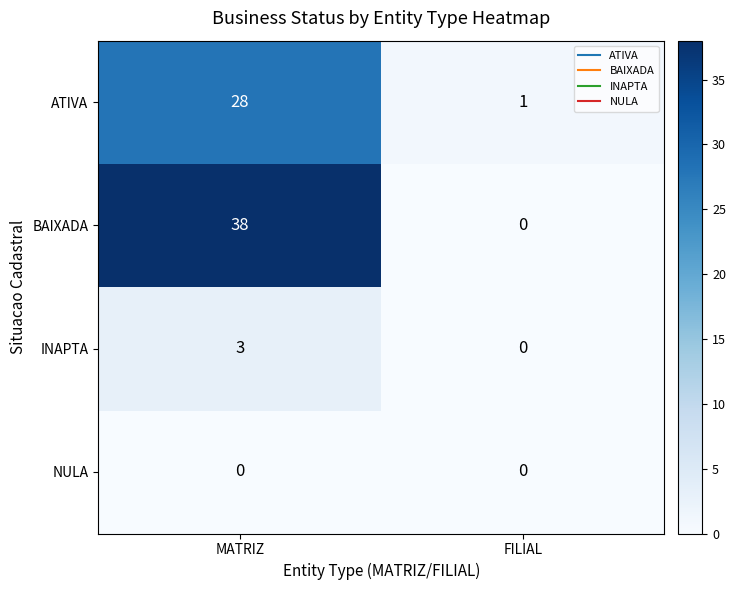

Reading right to left, what are all the values shown in this chart?

ATIVA: FILIAL=1	MATRIZ=28
BAIXADA: FILIAL=0	MATRIZ=38
INAPTA: FILIAL=0	MATRIZ=3
NULA: FILIAL=0	MATRIZ=0